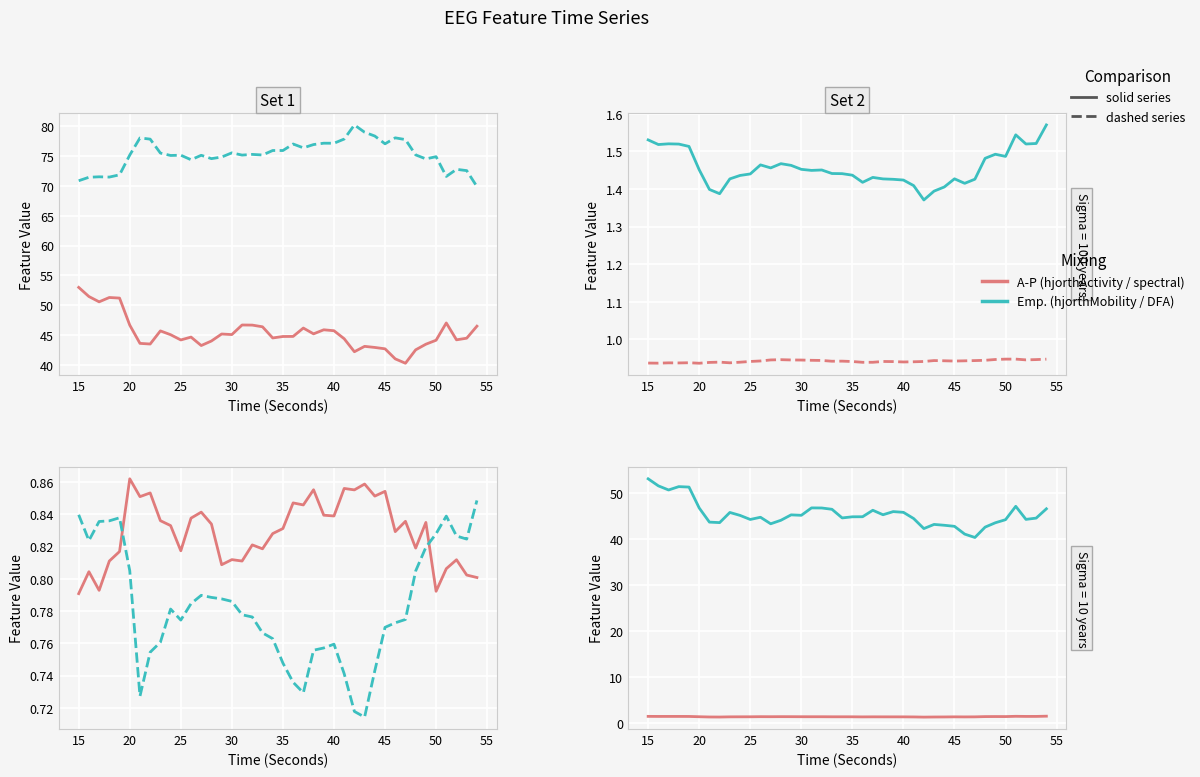

Read the hjorthMobility_EEG value at 16.

71.4